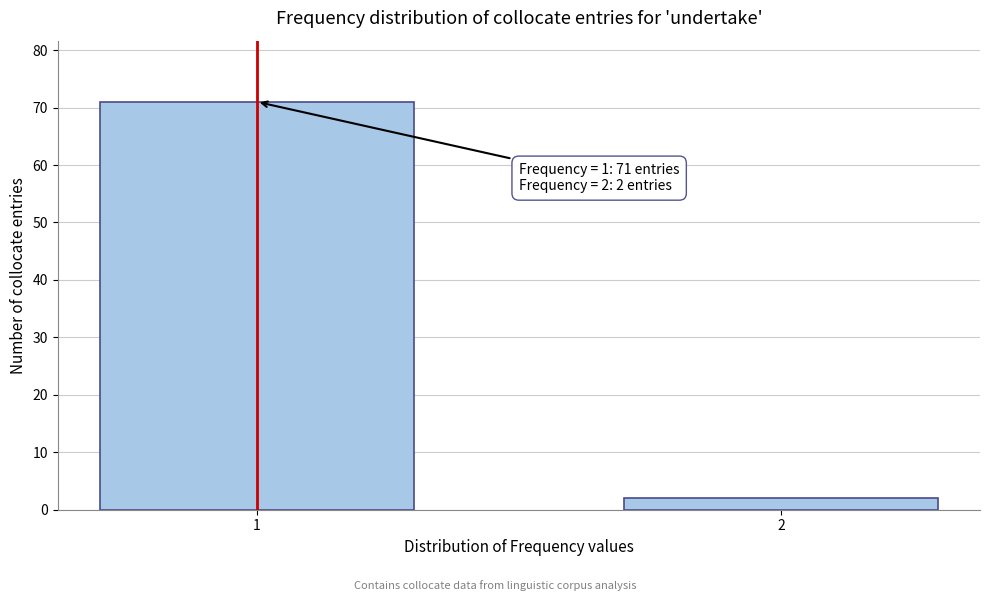

Reading left to right, what are all the values shown in this chart?

71	2